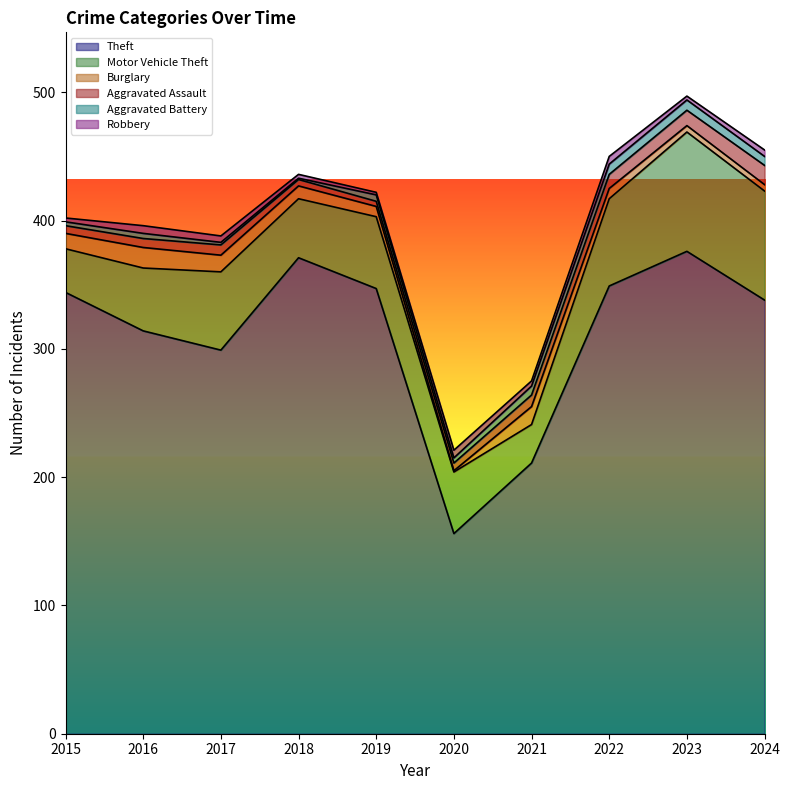

Which series has the largest range (max minus min)?

Theft